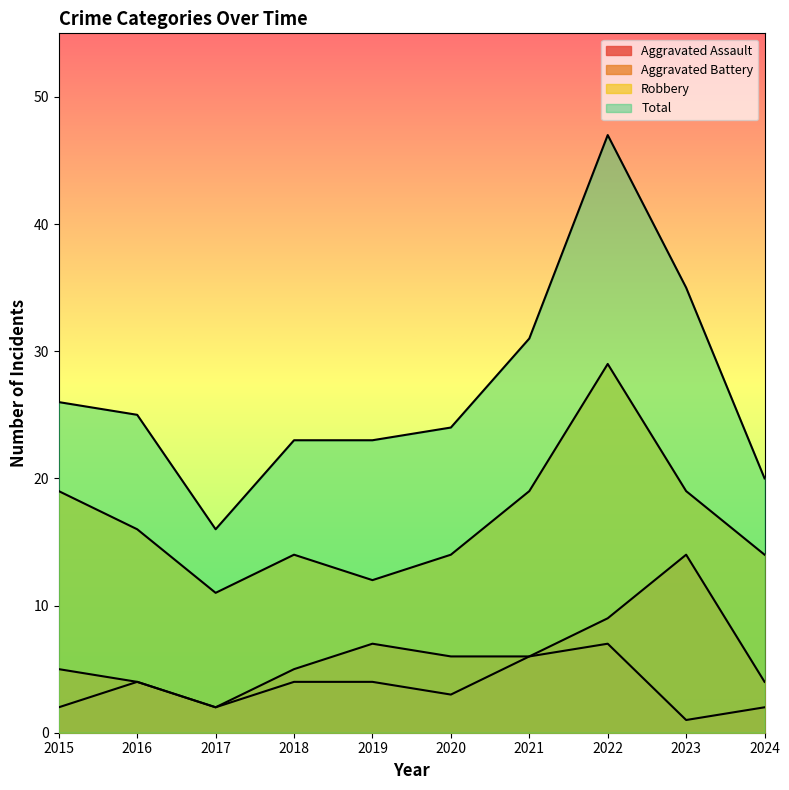

At which label does Total reach its minimum?

2017